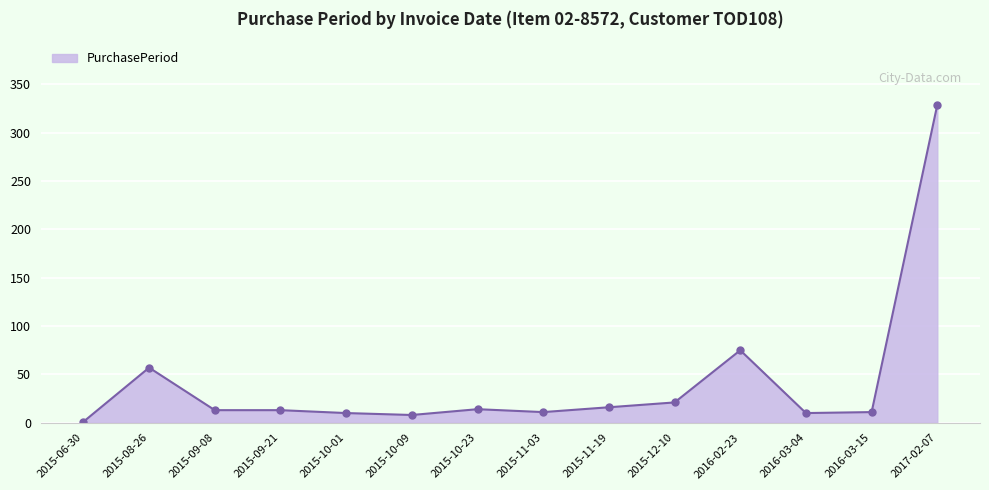

Which label corresponds to the largest value in the chart?

2017-02-07